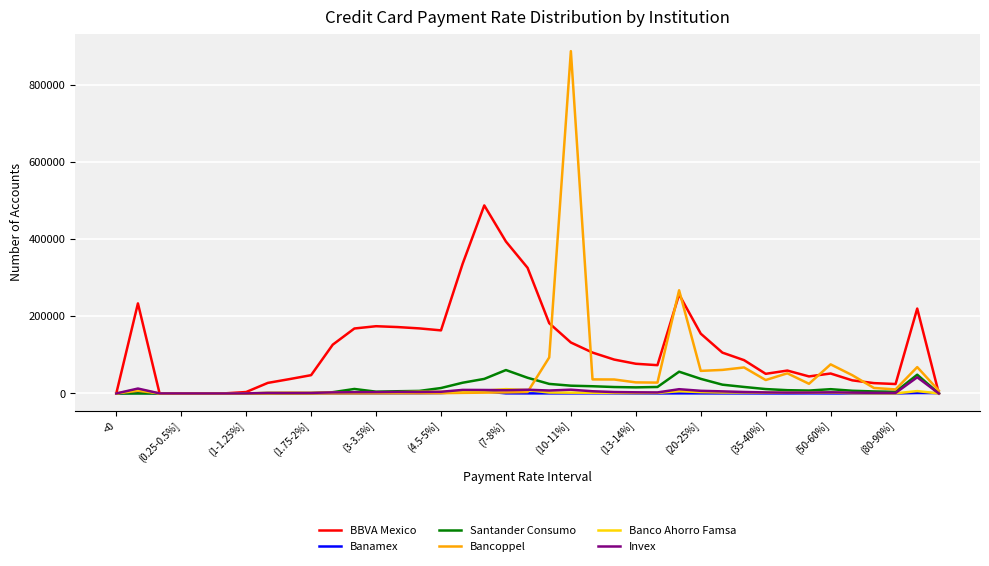

Which series has the largest total across all categories?

BBVA Mexico